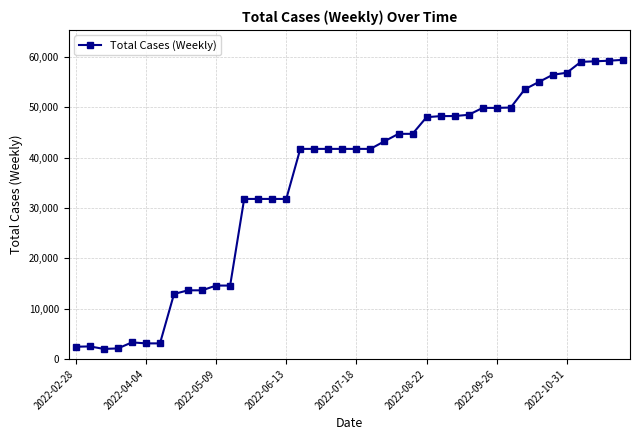

What is the sum of all values?

1399429